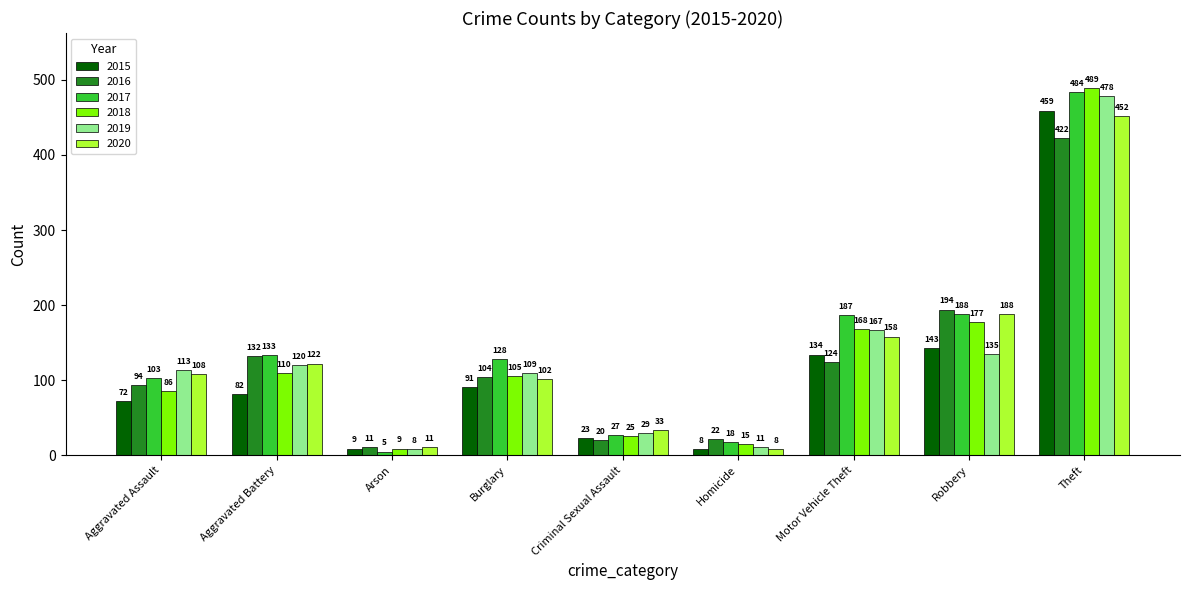

How many groups of bars are there?

9